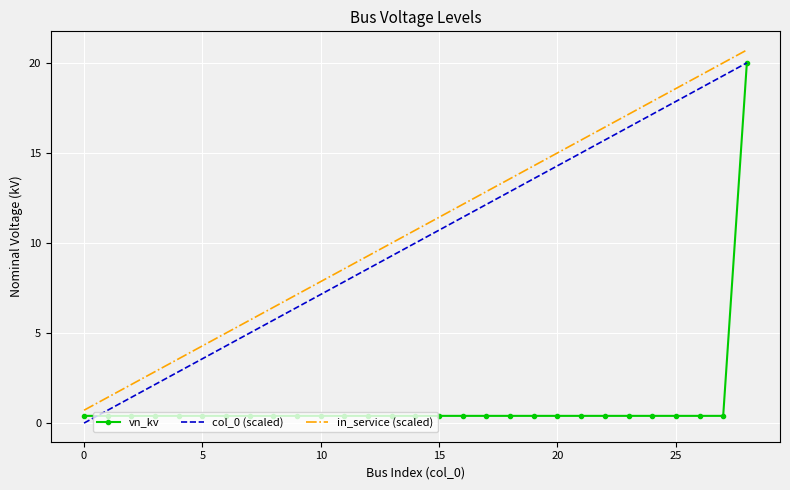

True or false: in_service (scaled) and col_0 (scaled) cross at least once.

False